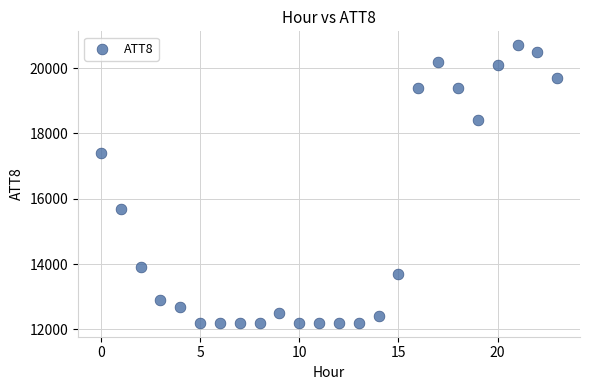

What Y value in the scatter plot is closest to 16450?

15700